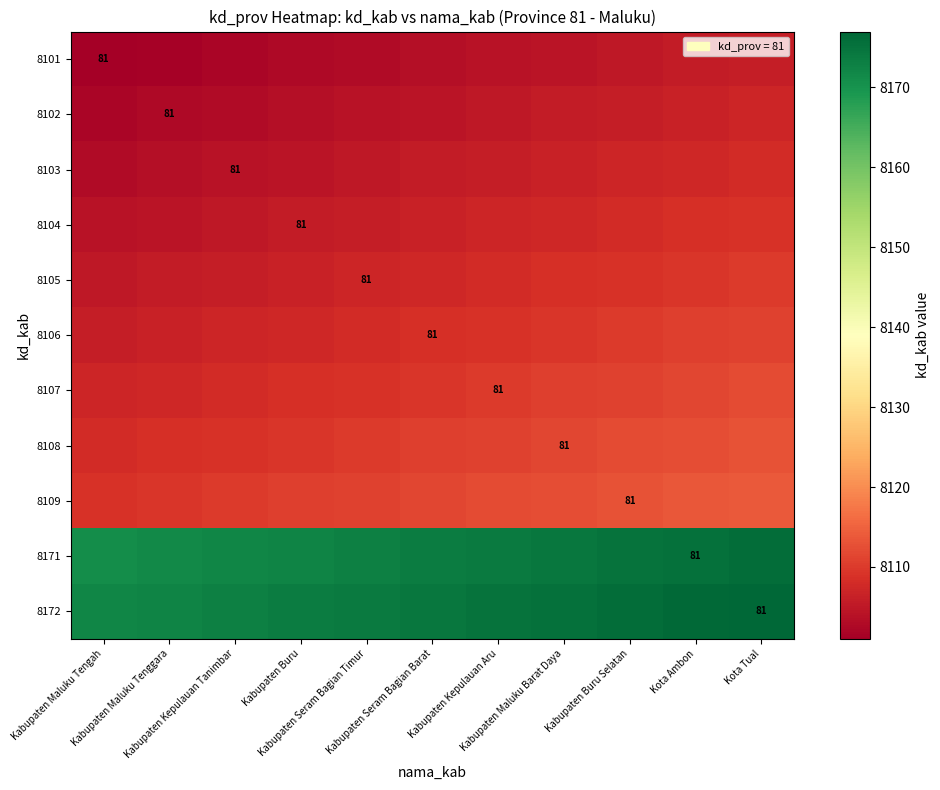

Rank the series at Kabupaten Maluku Tengah from highest to lowest value.

8172, 8171, 8109, 8108, 8107, 8106, 8105, 8104, 8103, 8102, 8101